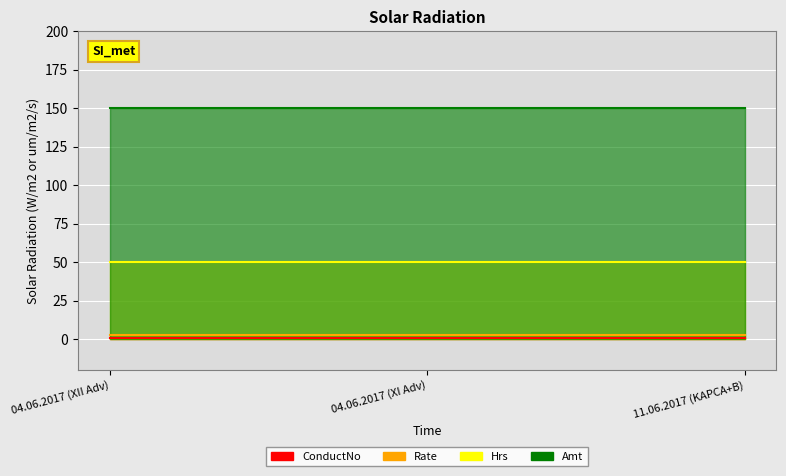

Which series has the largest total across all categories?

Amt